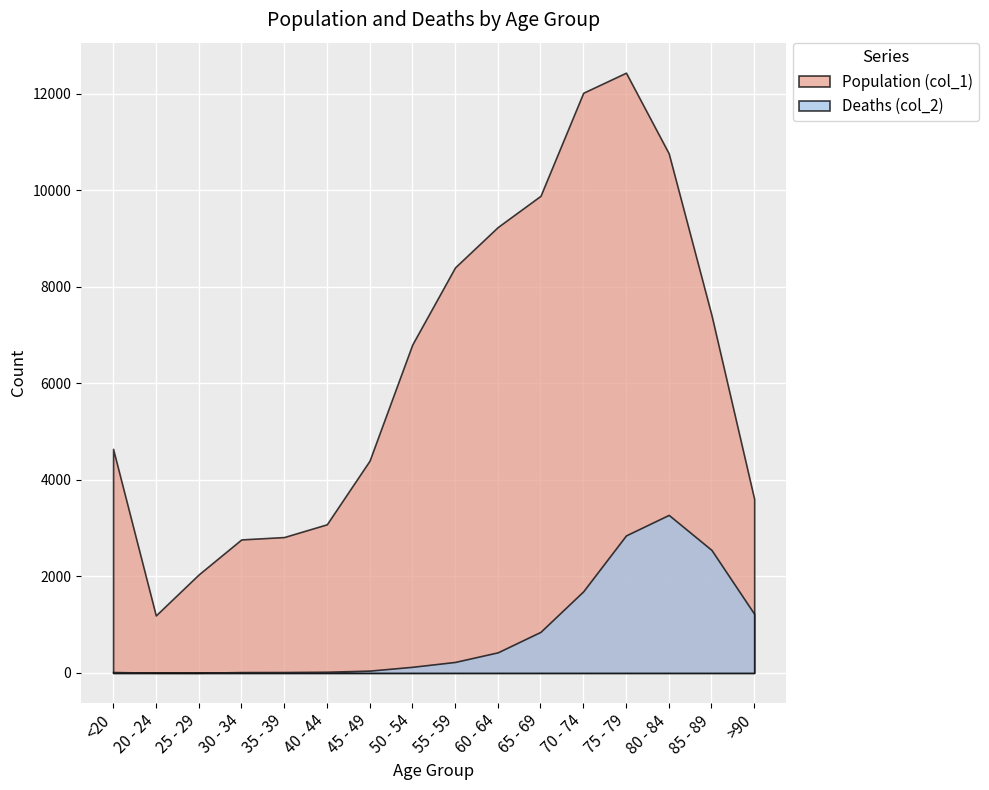

Reading right to left, list all the values displayed in this chart.

Population (col_1): 3604	7417	10764	12434	12018	9883	9236	8400	6803	4396	3078	2814	2765	2038	1191	4641
Deaths (col_2): 1224	2548	3273	2848	1690	850	426	227	126	47	24	18	17	3	4	18